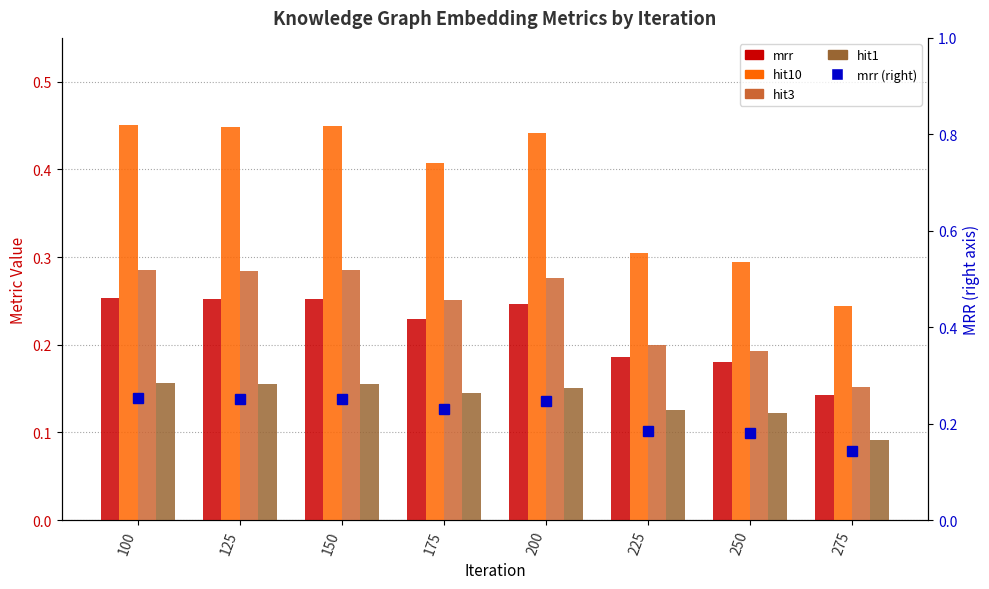

The value of mrr (right) at 150 is 0.3. True or false?

False